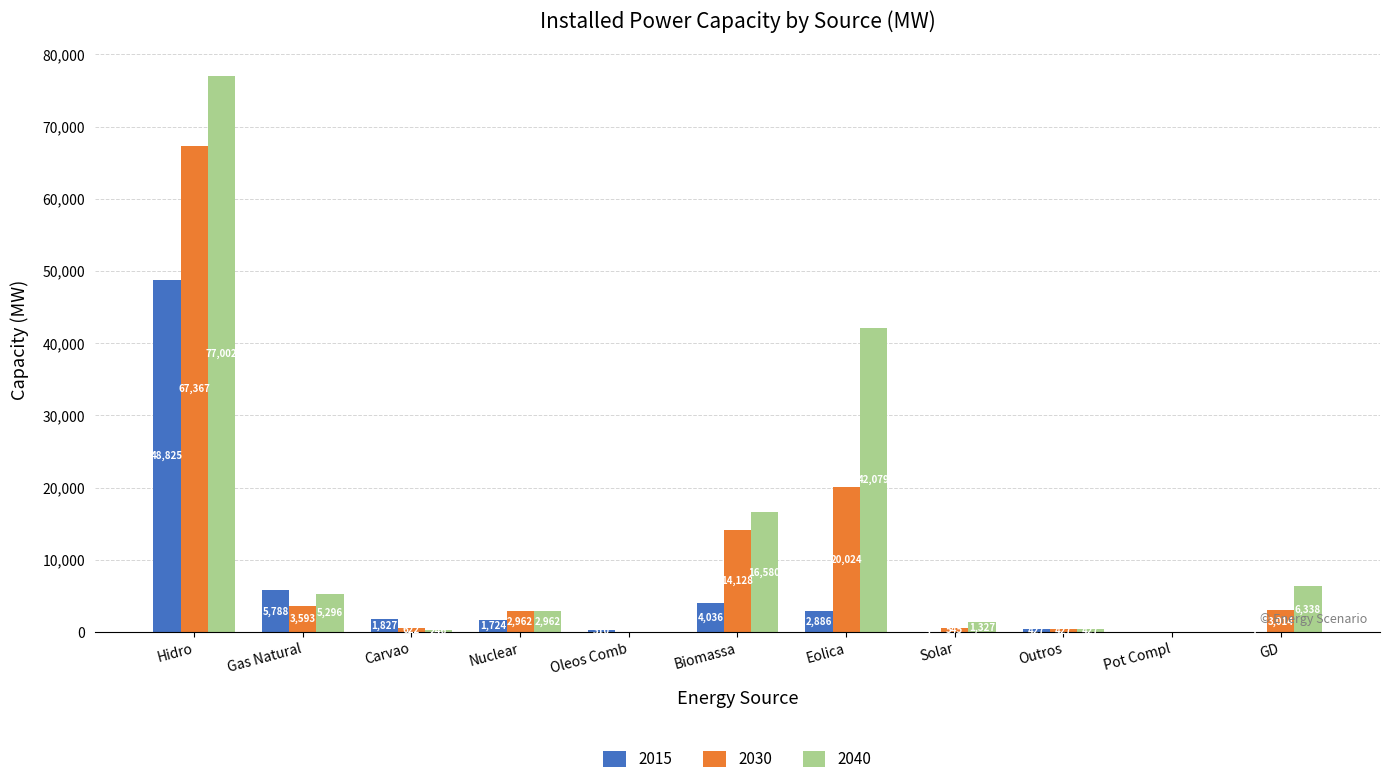

Reading left to right, what are all the values shown in this chart?

2015: Hidro=48825	Gas Natural=5788	Carvao=1827	Nuclear=1724	Oleos Comb=310	Biomassa=4036	Eolica=2886	Solar=5	Outros=427	Pot Compl=0	GD=1
2030: Hidro=67367	Gas Natural=3593	Carvao=622	Nuclear=2962	Oleos Comb=0	Biomassa=14128	Eolica=20024	Solar=545	Outros=427	Pot Compl=0	GD=3014
2040: Hidro=77002	Gas Natural=5296	Carvao=246	Nuclear=2962	Oleos Comb=0	Biomassa=16580	Eolica=42079	Solar=1327	Outros=427	Pot Compl=0	GD=6338